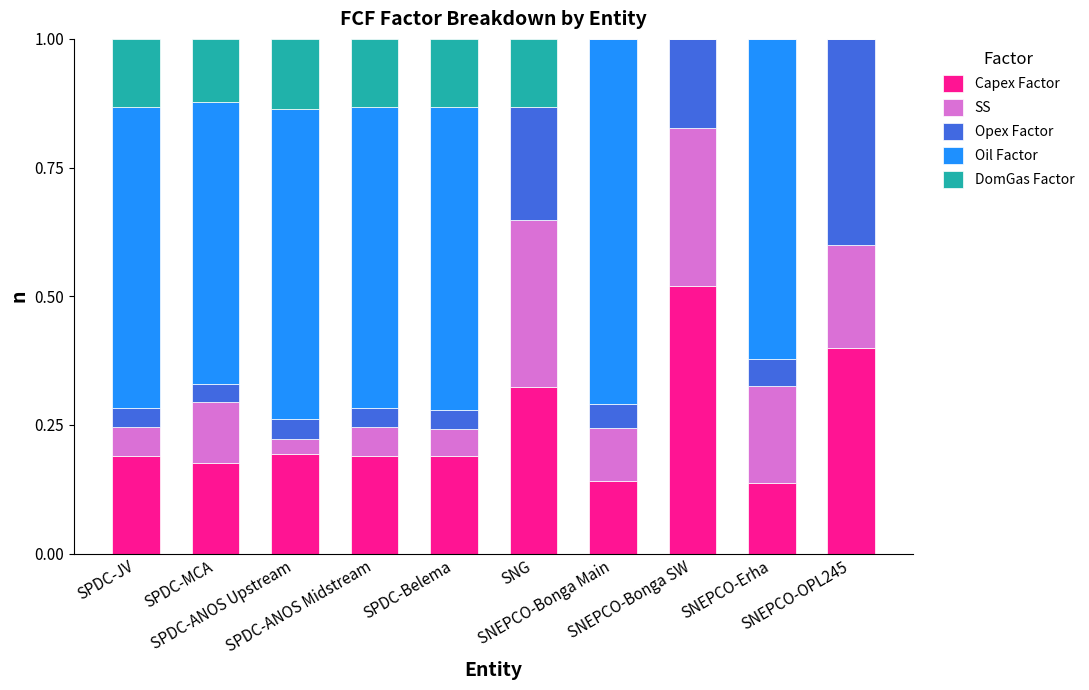

Between SNEPCO-Bonga Main and SNEPCO-Erha, which series saw the biggest shift?

Oil Factor